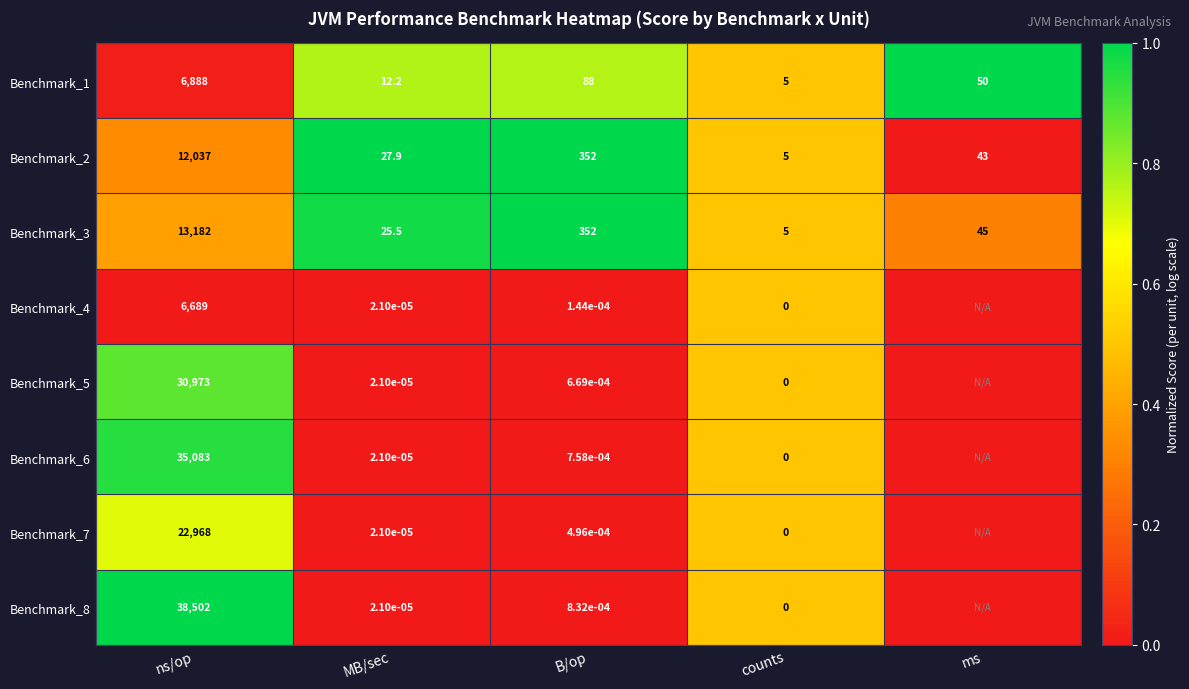

Is the value of Benchmark_1 at B/op greater than the value of Benchmark_7 at B/op?

Yes